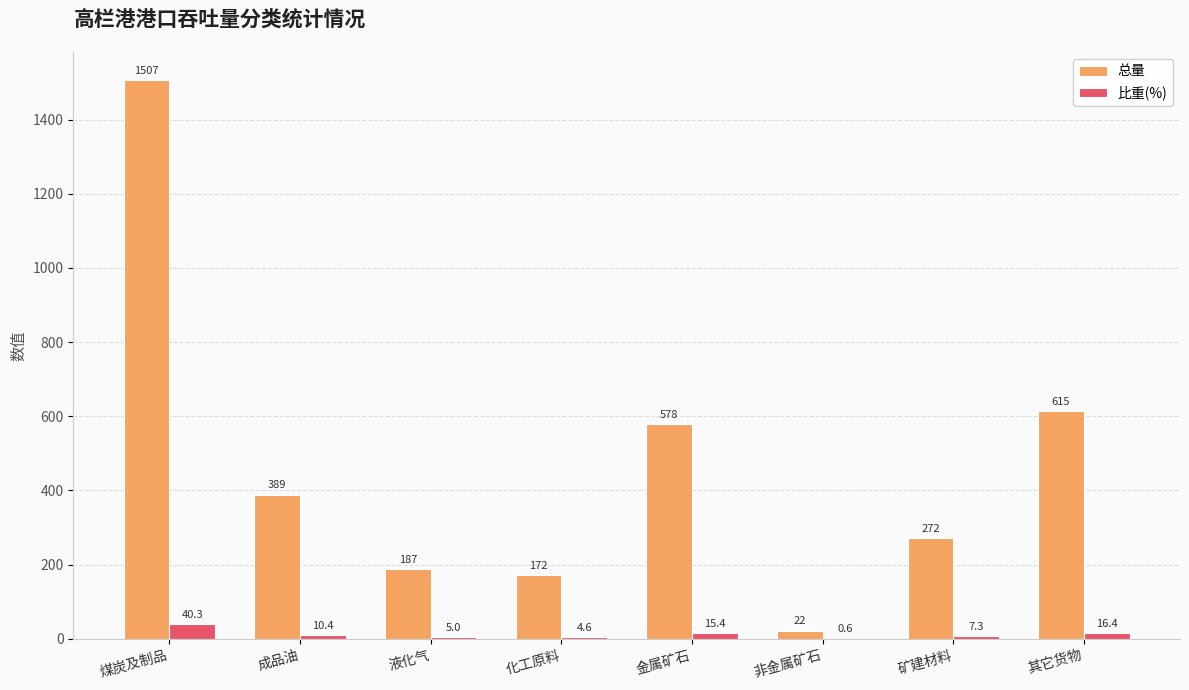

How many groups of bars are there?

8